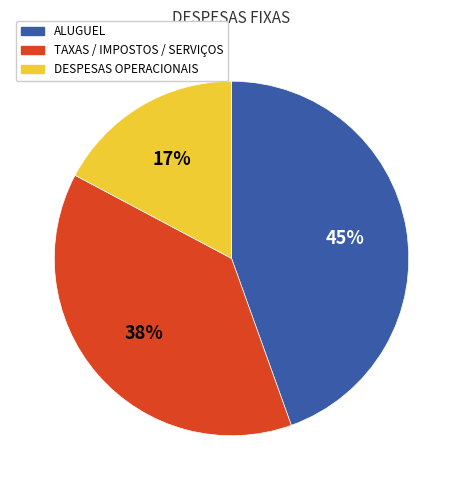

Does any single category account for the majority?

No